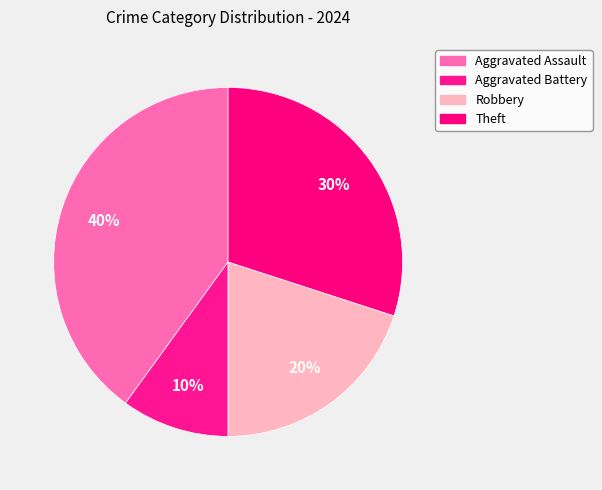

Which category has the biggest portion of the pie?

Aggravated Assault